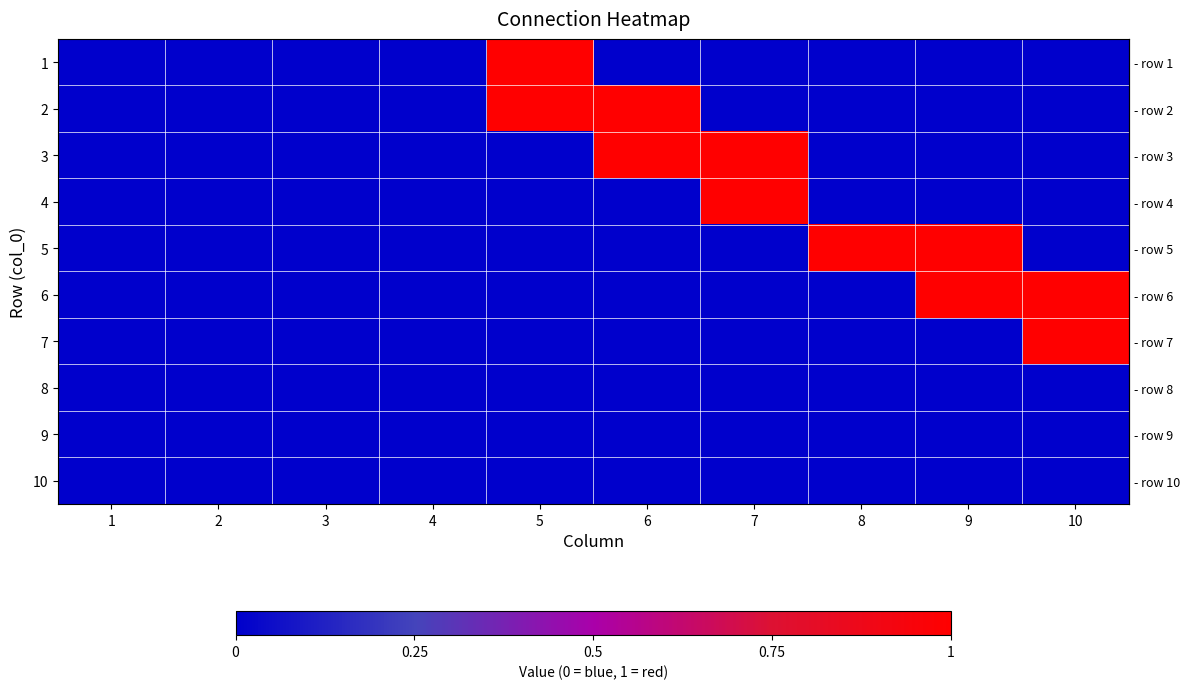

What is the total value across all series at 7?

2